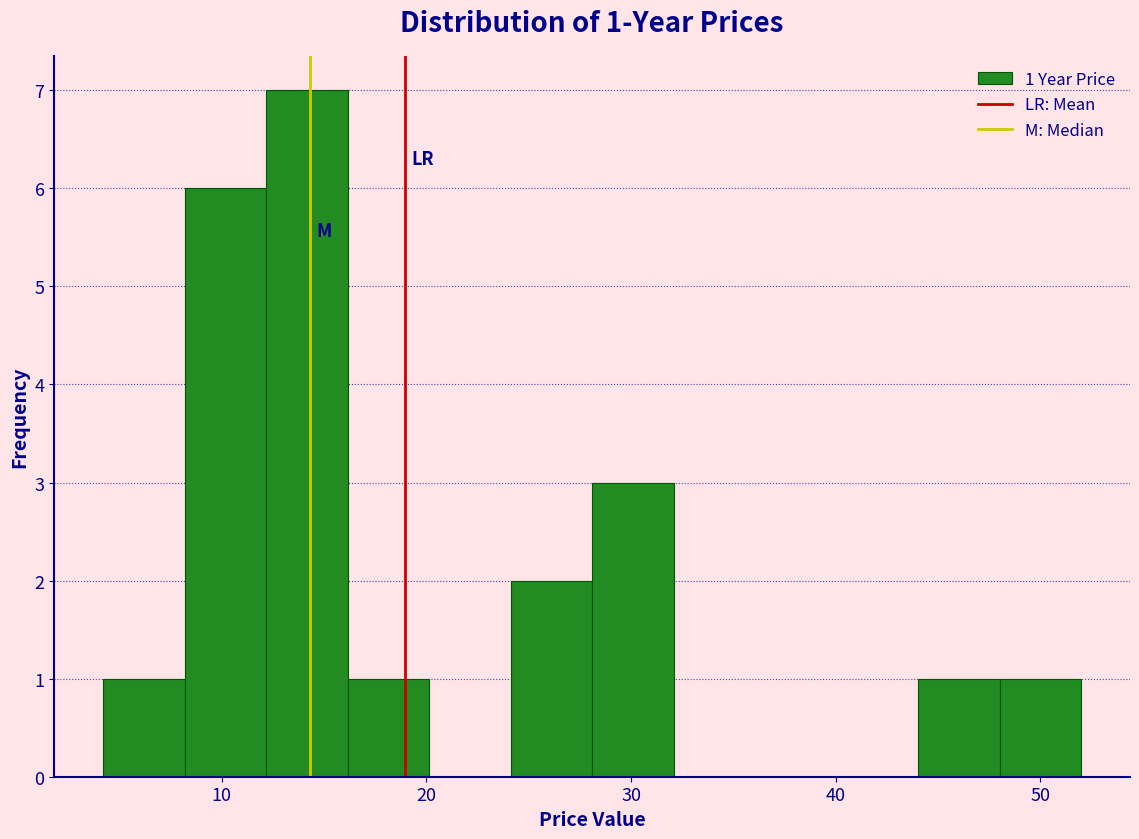

Around what value on the x-axis is the tallest bar? Give the approximate position of its centre, as read against the axis.

14